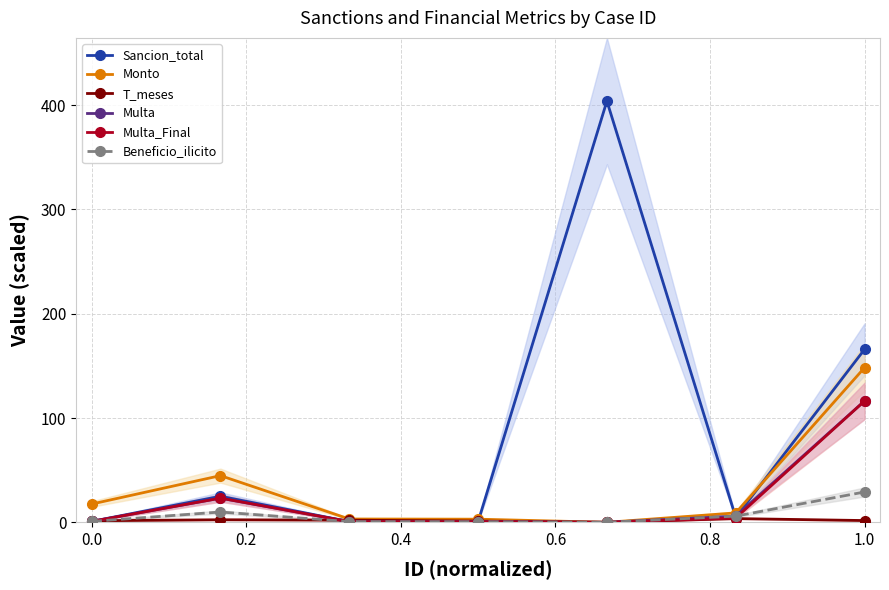

Which series has the largest total across all categories?

Sancion_total